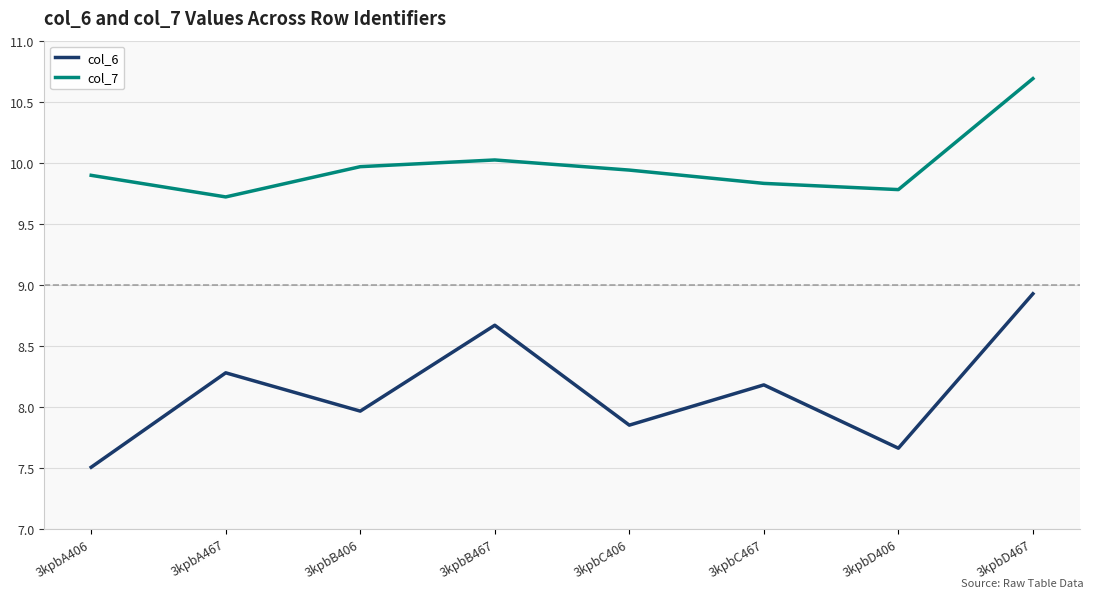

Which category has the highest value across all series?

3kpbD467